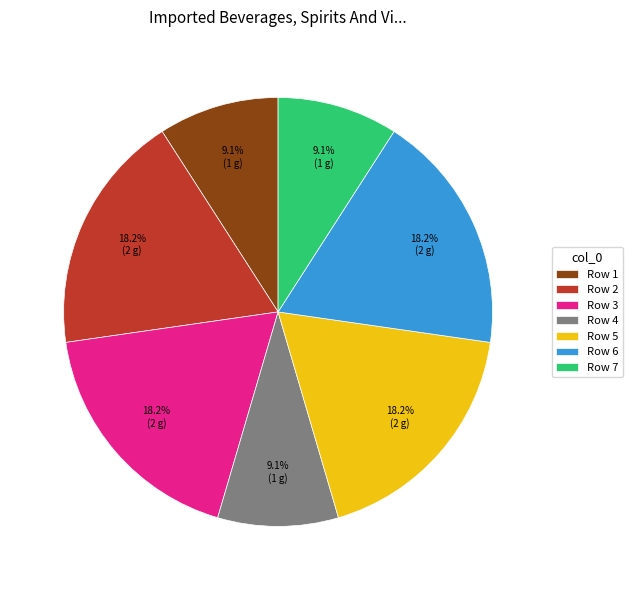

How many segments does this pie chart have?

7